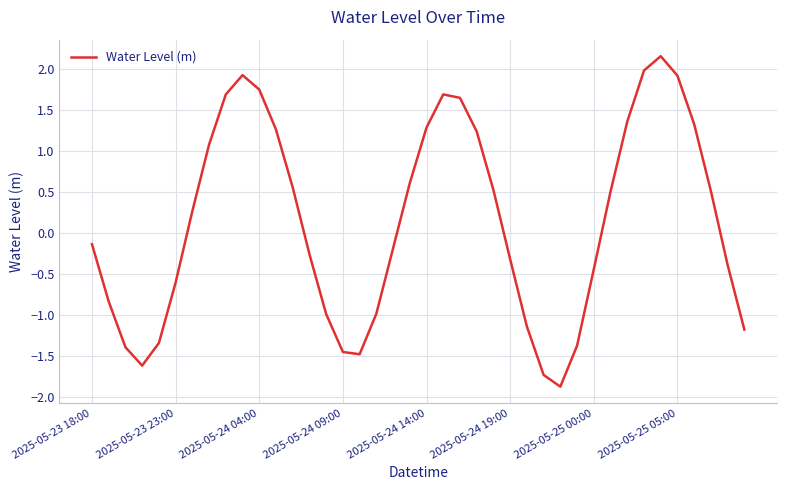

What is the difference between the maximum and minimum values?

4.0